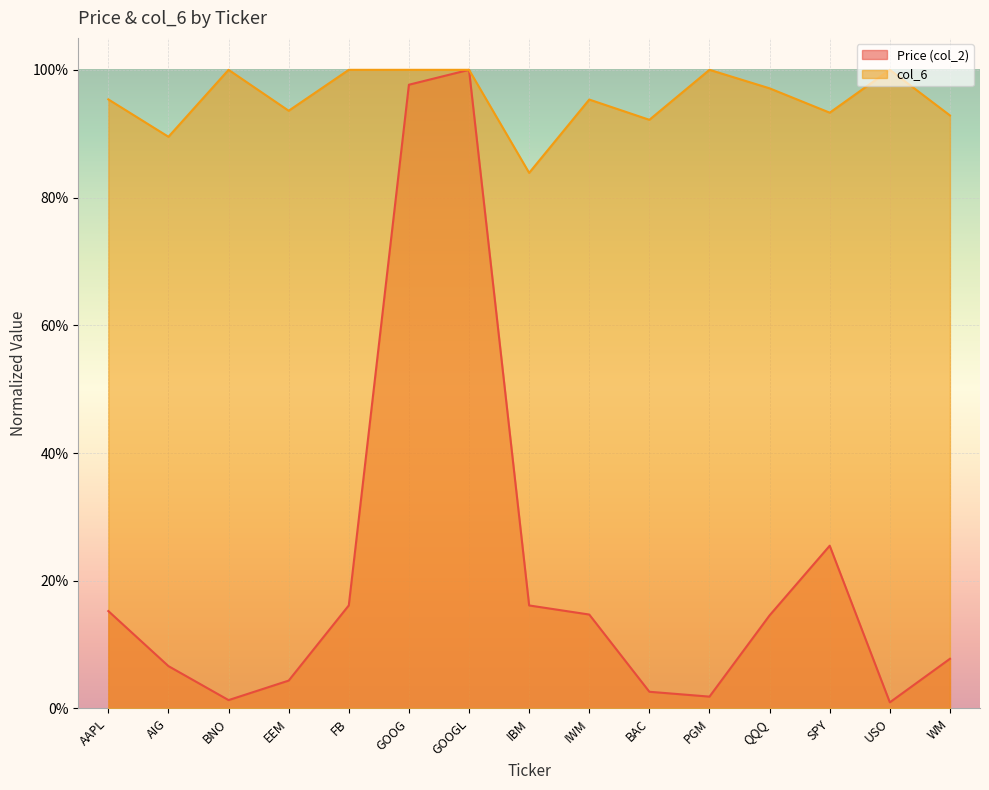

The Price (col_2) series shows 0.2 at FB. True or false?

False